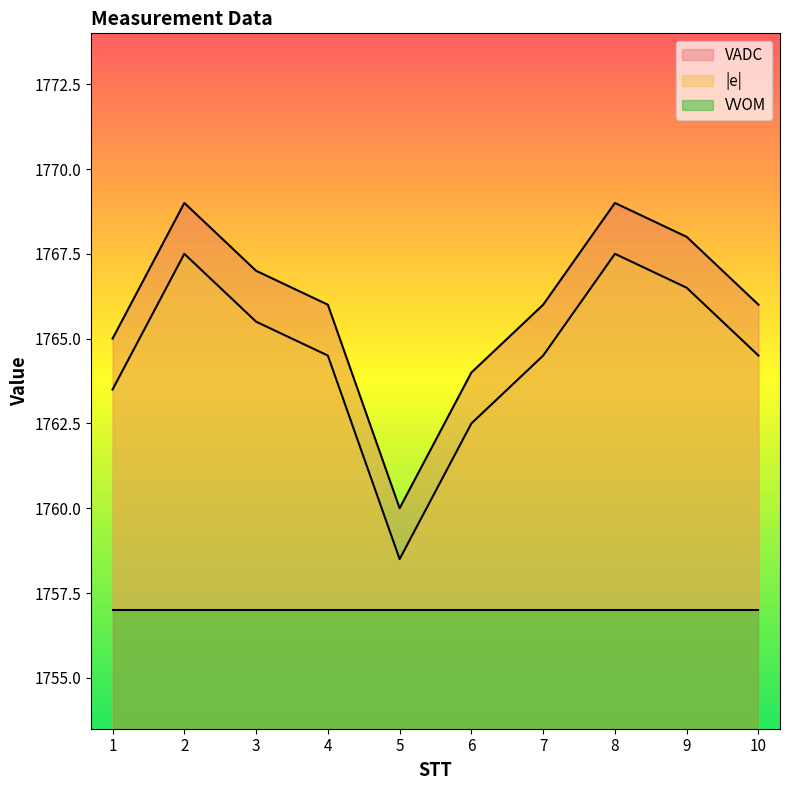

At which label is VADC closest to 1763?

1